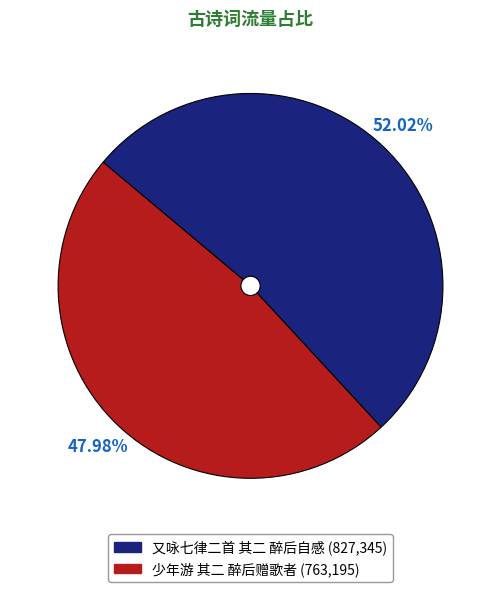

To the nearest percent, what is the difference between the largest and smallest slice percentages?

4%